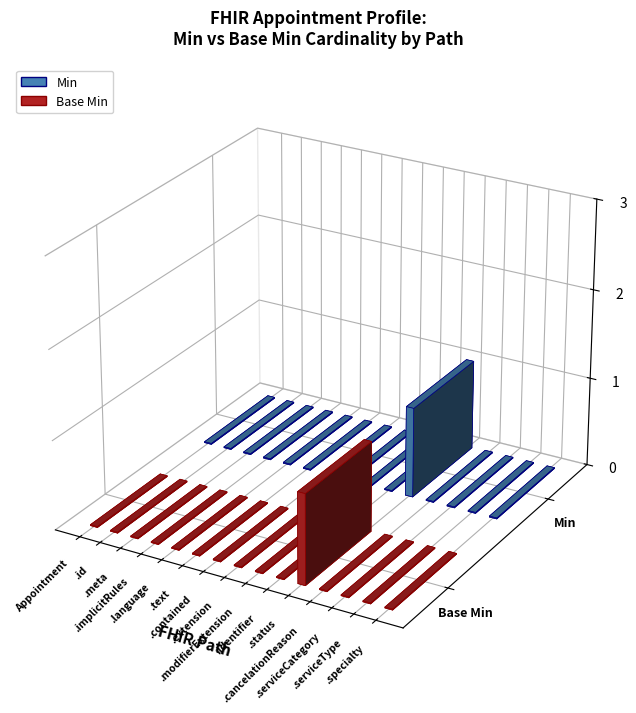

Reading left to right, what are all the values shown in this chart?

Min: Appointment=0	Appointment.id=0	Appointment.meta=0	Appointment.implicitRules=0	Appointment.language=0	Appointment.text=0	Appointment.contained=0	Appointment.extension=0	Appointment.modifierExtension=0	Appointment.identifier=0	Appointment.status=1	Appointment.cancelationReason=0	Appointment.serviceCategory=0	Appointment.serviceType=0	Appointment.specialty=0
Base Min: Appointment=0	Appointment.id=0	Appointment.meta=0	Appointment.implicitRules=0	Appointment.language=0	Appointment.text=0	Appointment.contained=0	Appointment.extension=0	Appointment.modifierExtension=0	Appointment.identifier=0	Appointment.status=1	Appointment.cancelationReason=0	Appointment.serviceCategory=0	Appointment.serviceType=0	Appointment.specialty=0